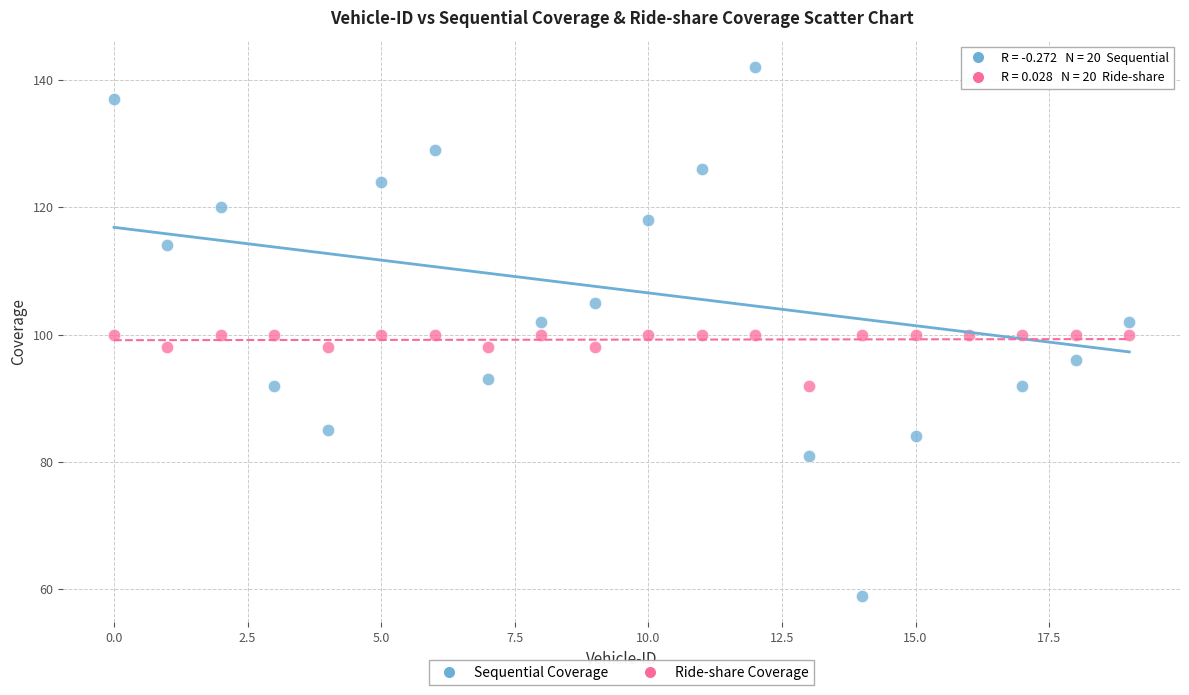

Which series has the widest spread of Y values?

Sequential Coverage